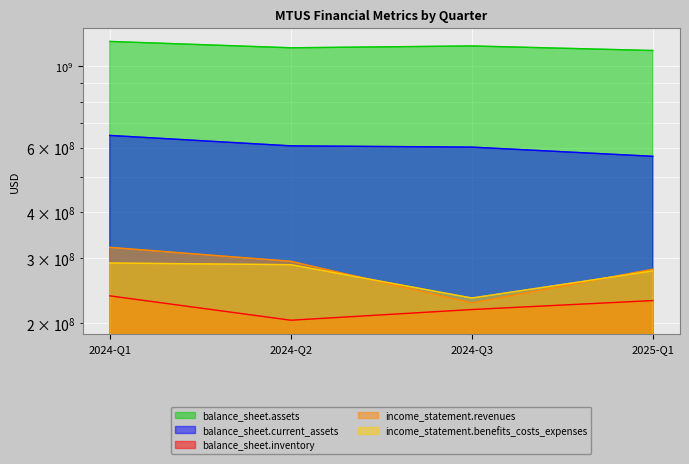

Which series has the largest range (max minus min)?

income_statement.revenues